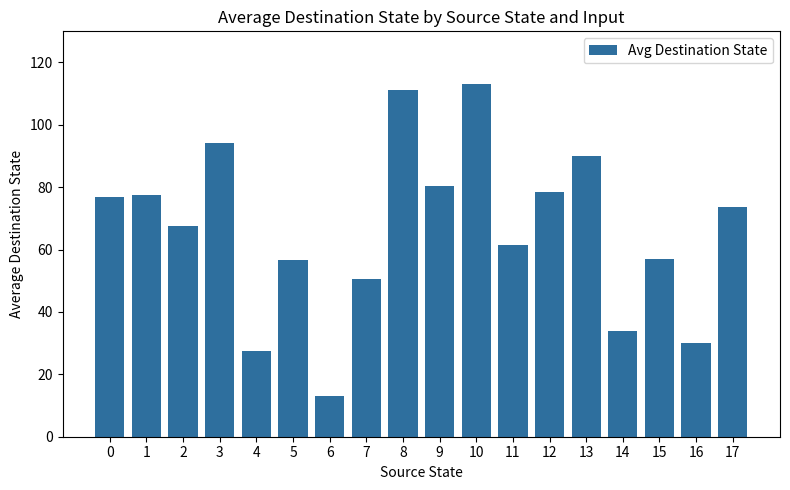

What is the ratio of the value at 3 to the value at 0?

1.2